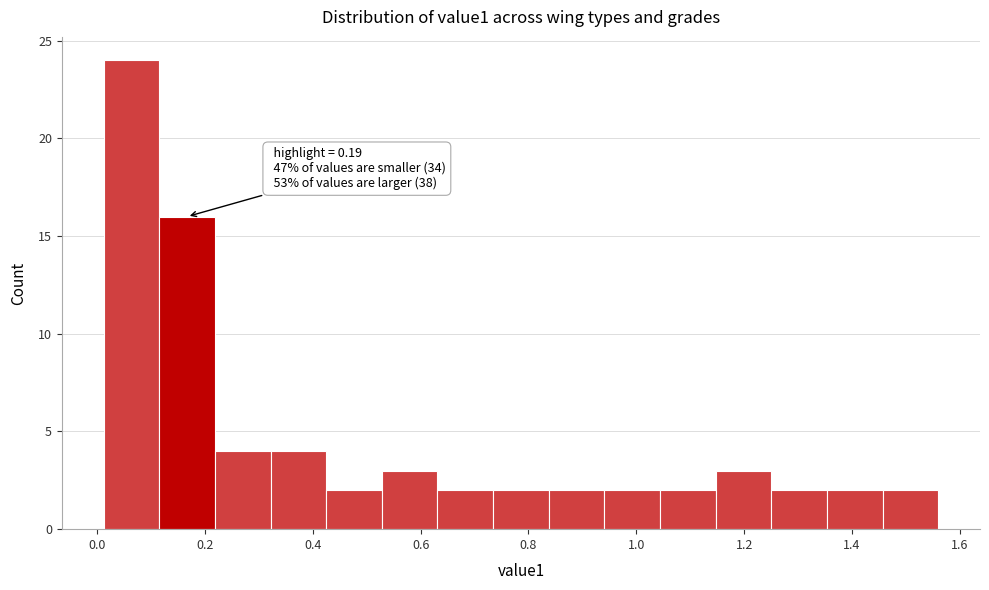

Over which range of the x-axis is the bar tallest?

0.02 to 0.12